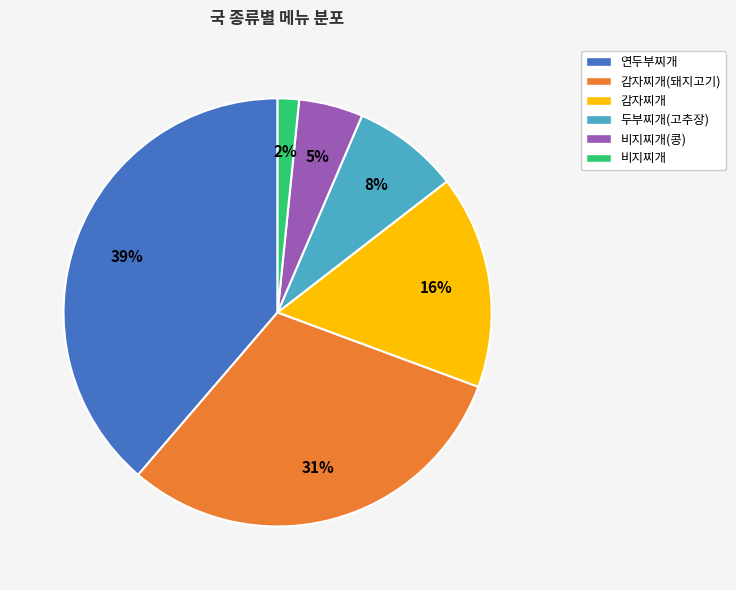

Do 비지찌개(콩) and 두부찌개(고추장) together represent more than half of the pie?

No